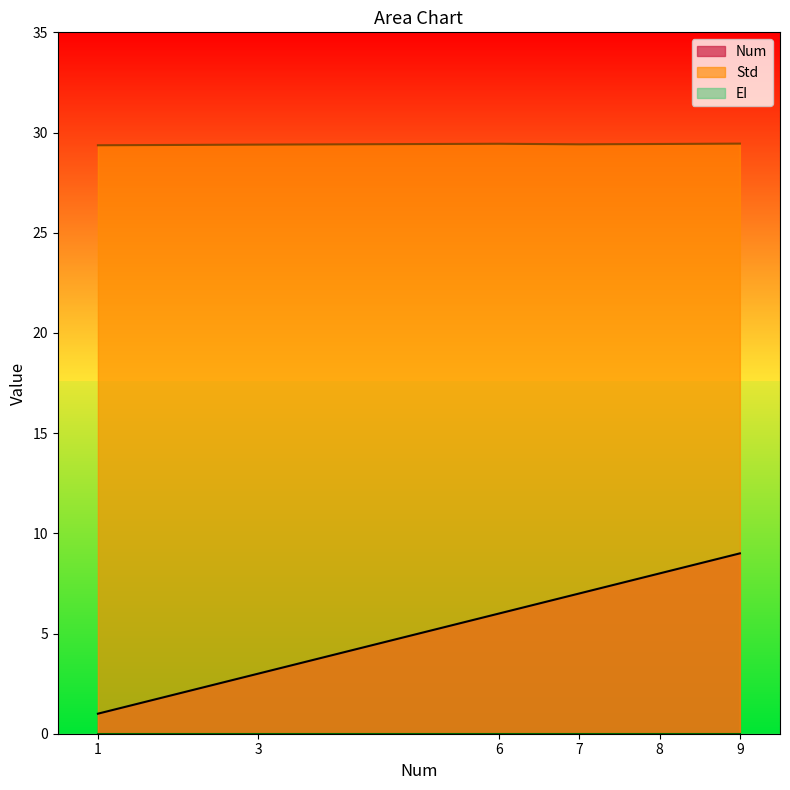

True or false: Num and Std cross at least once.

False